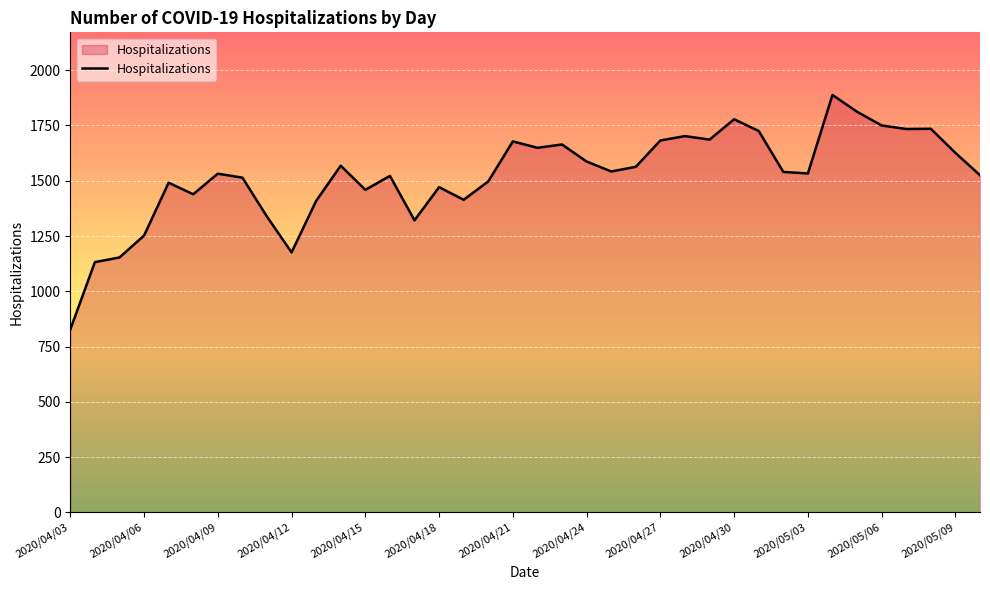

What is the minimum value shown in the chart?

827